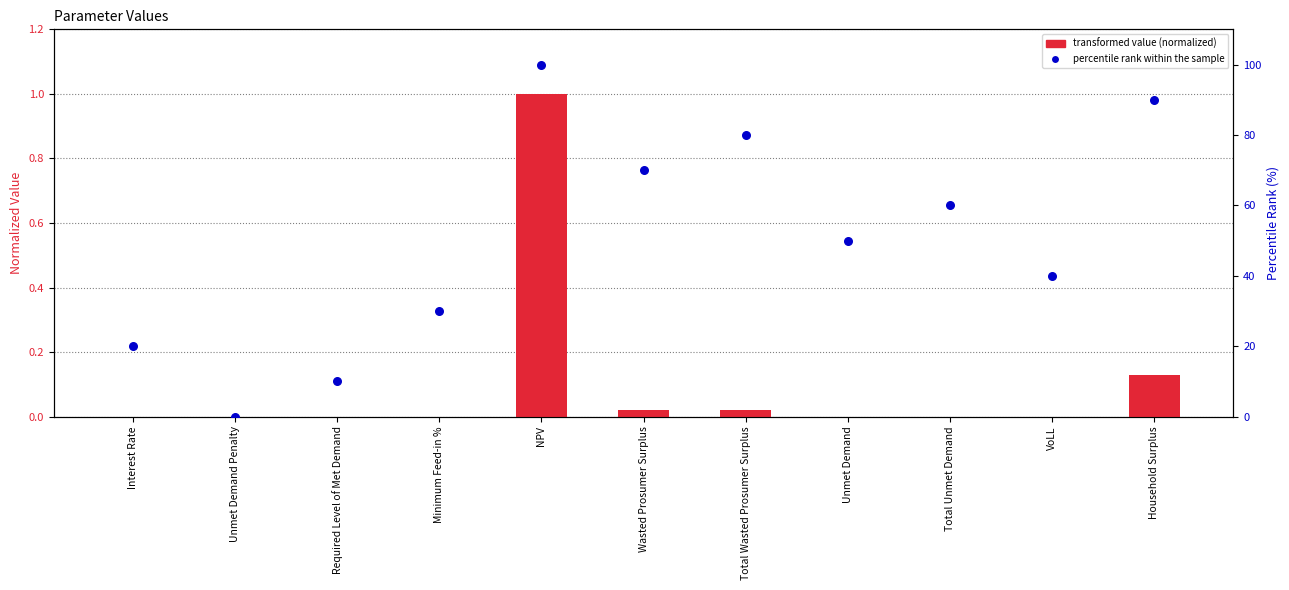

Which series reaches the maximum Y coordinate?

percentile rank within the sample